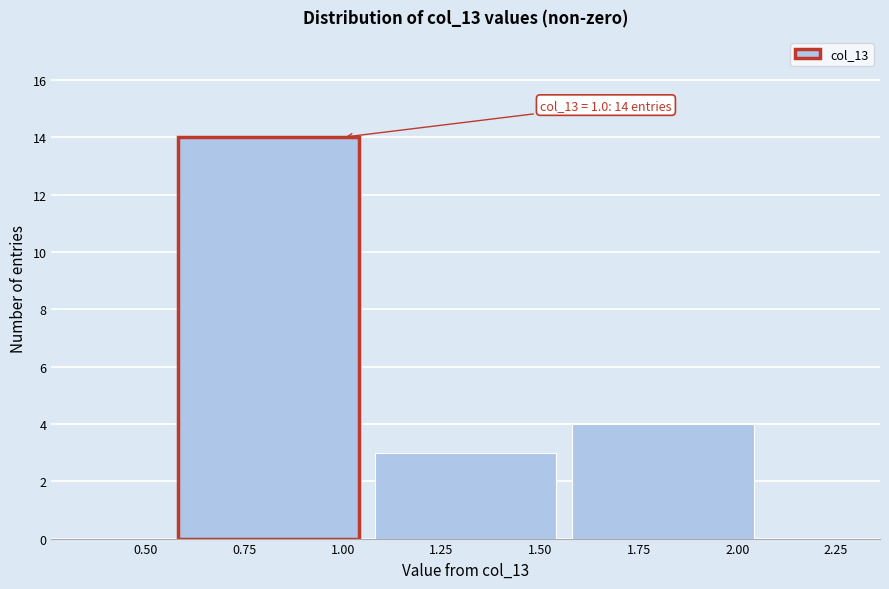

Over which range of the x-axis is the bar tallest?

0.55 to 1.05